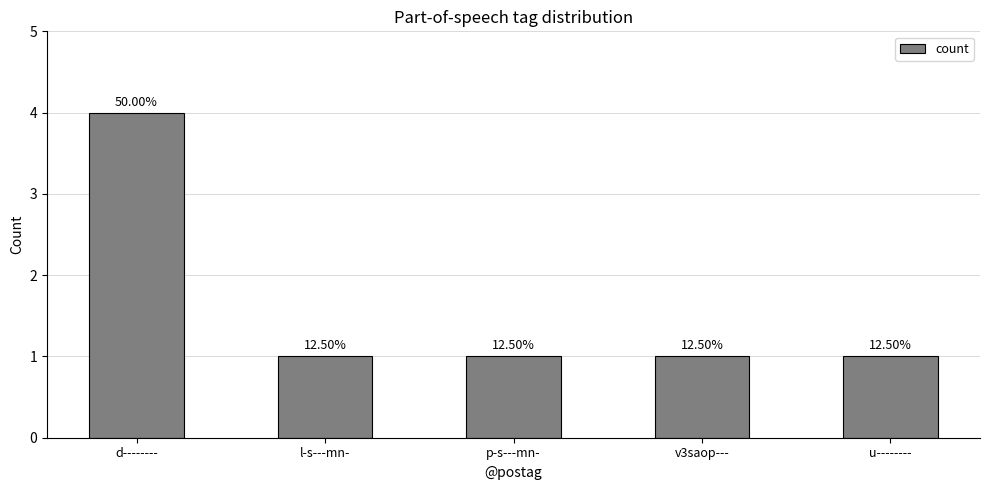

How many bars are there in total?

5